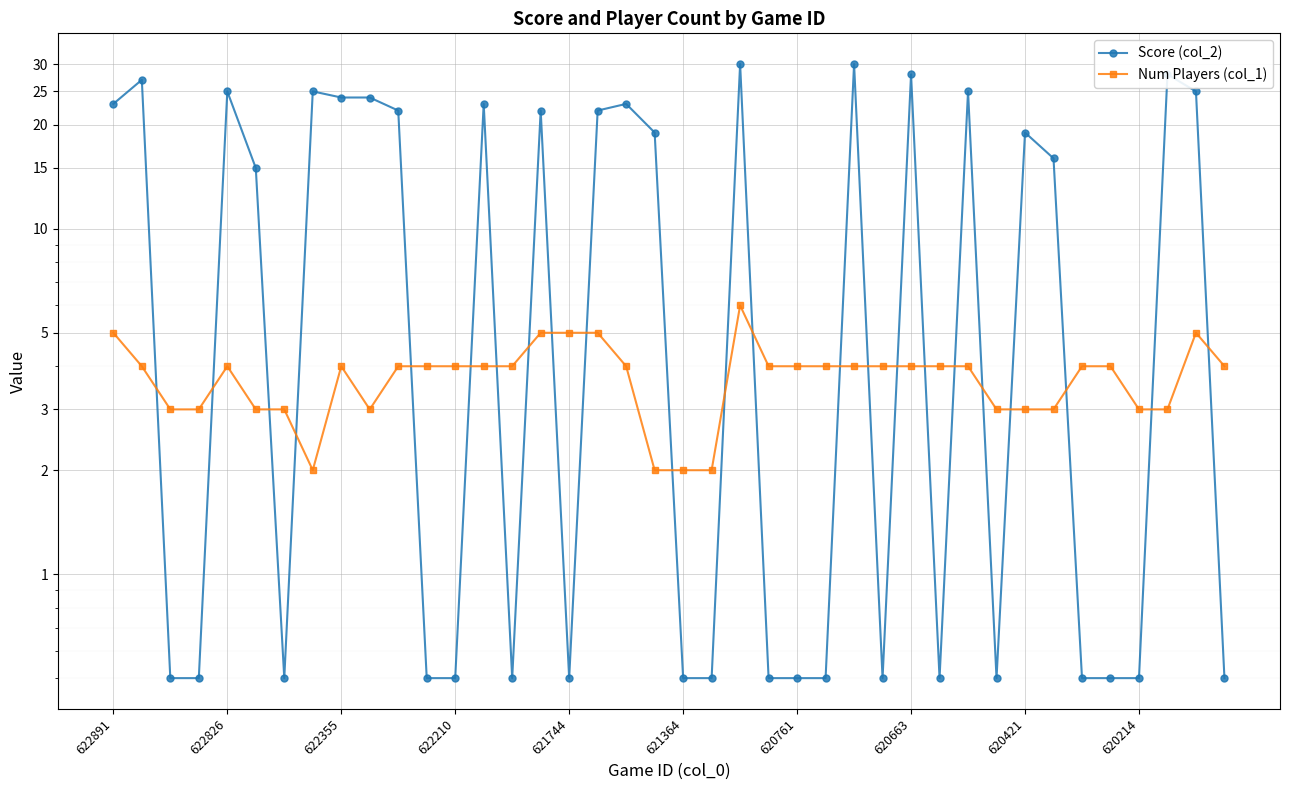

Is the value of Num Players (col_1) at 620214 greater than the value of Score (col_2) at 29?

Yes